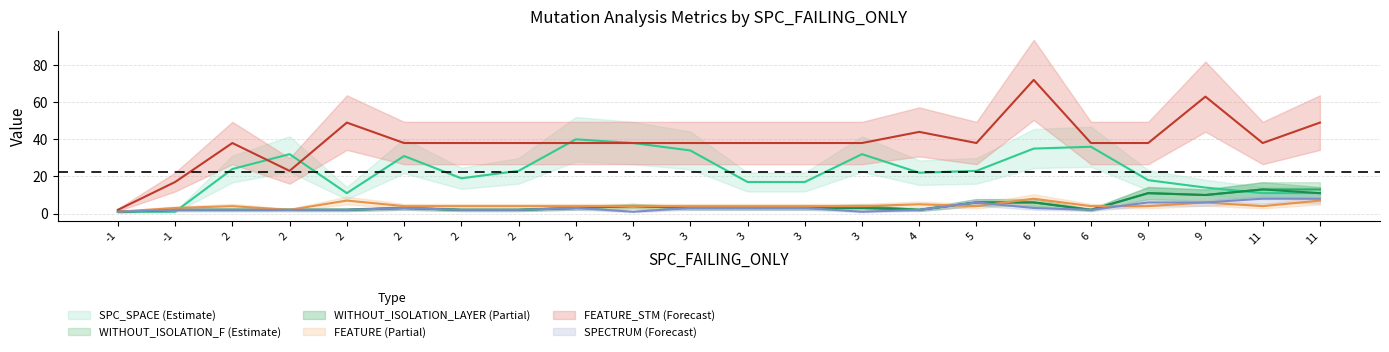

How many categories are shown in the chart?

22